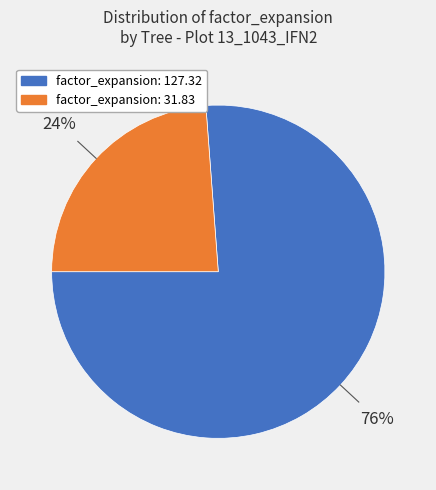

How many slices are in this pie chart?

2